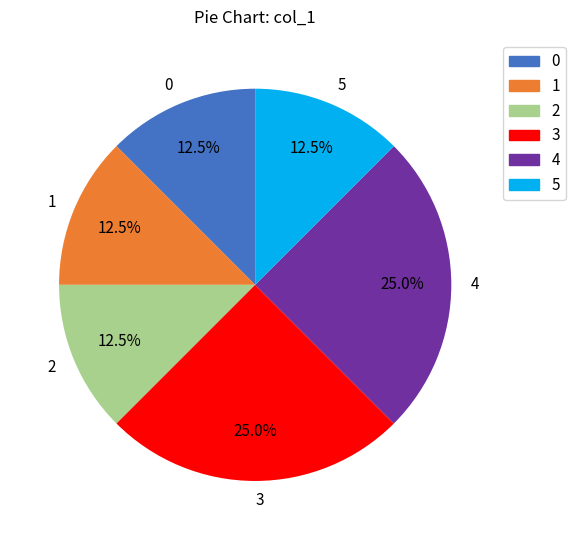

To the nearest percent, what is the average slice percentage?

17%